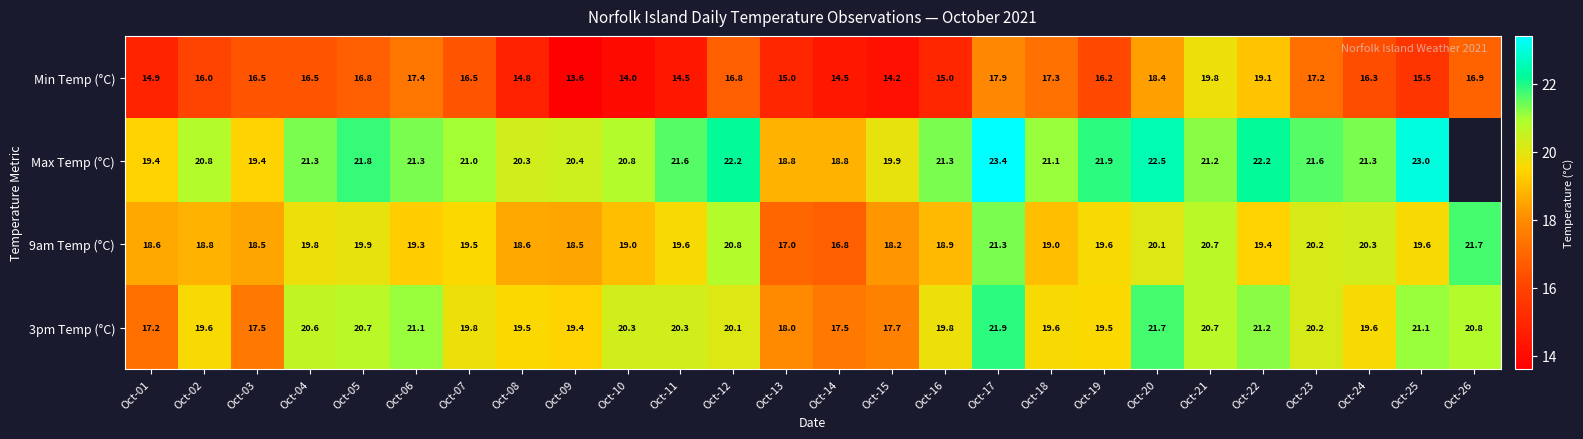

How many categories are shown in the chart?

26